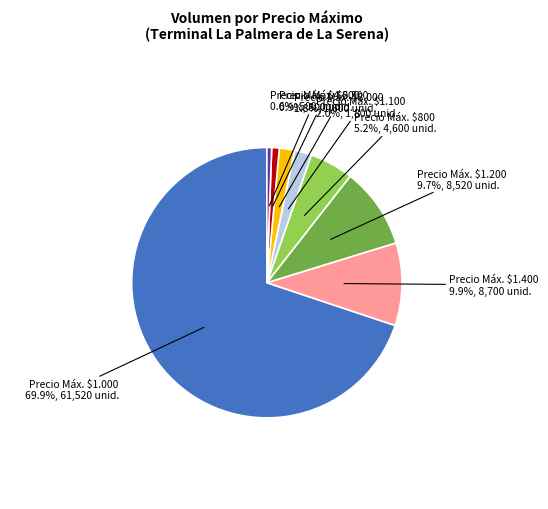

Is there a majority slice in this chart?

Yes